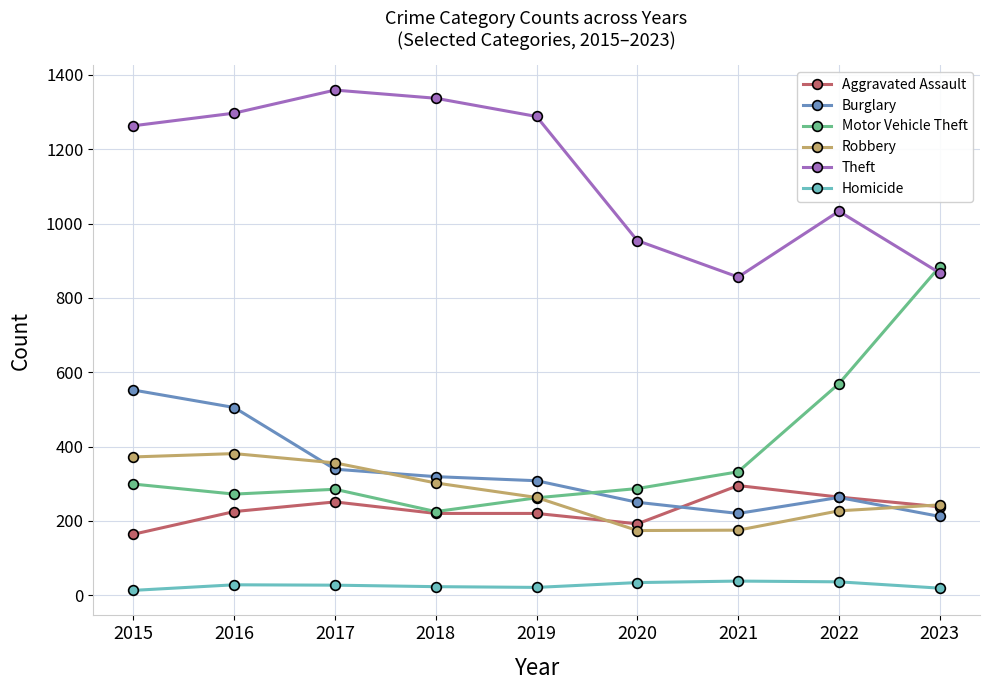

How many times do Motor Vehicle Theft and Robbery cross each other?

1